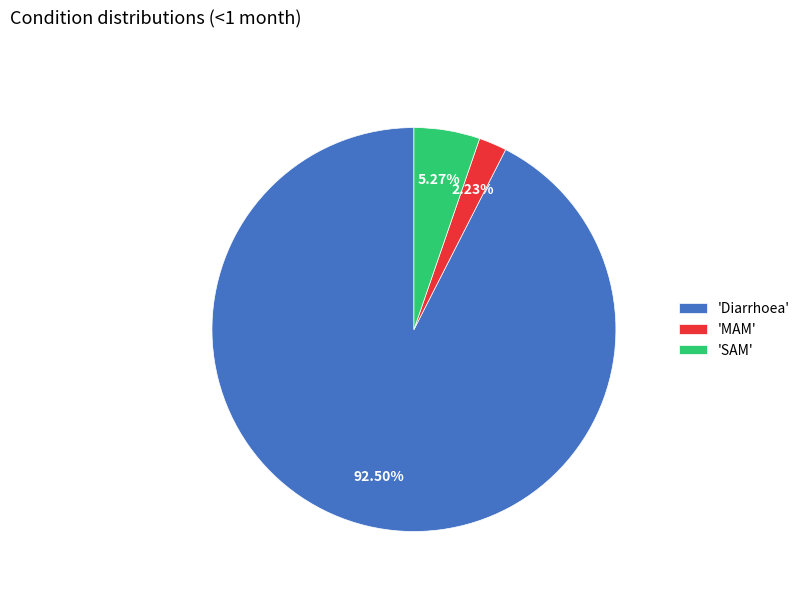

Rank the categories by value from highest to lowest.

'Diarrhoea', 'SAM', 'MAM'